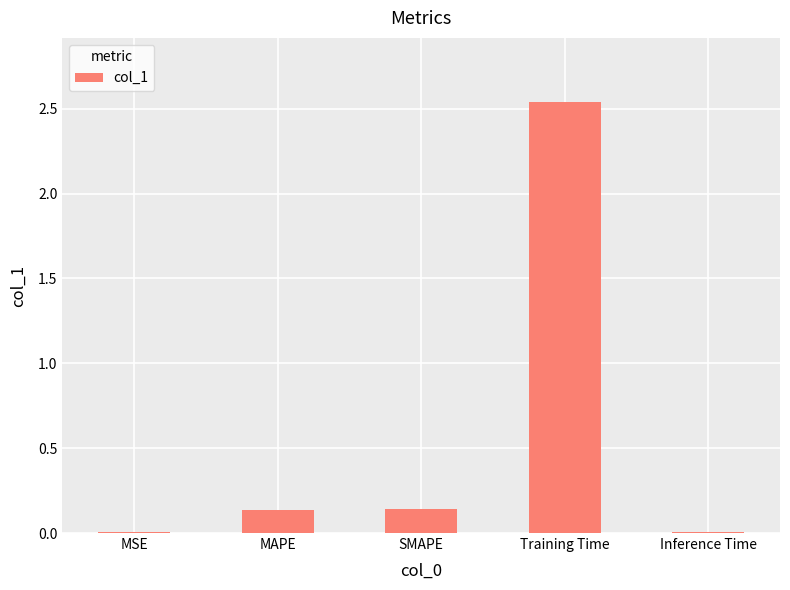

Are the bars horizontal?

No